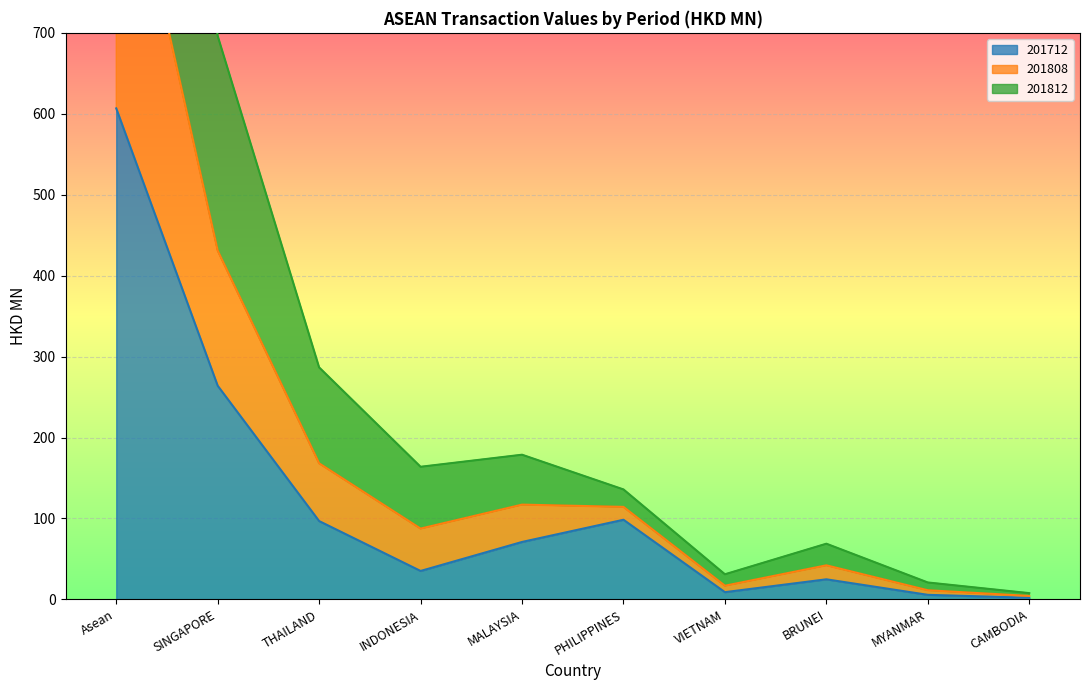

What is the label of the 6th point from the right?

MALAYSIA